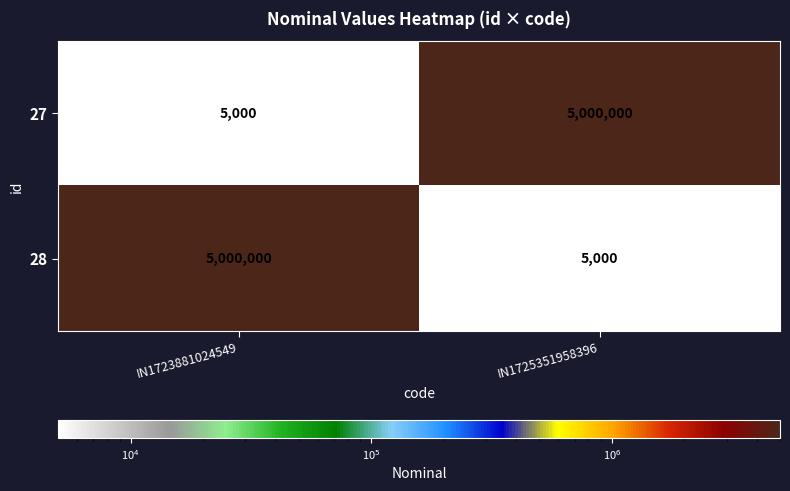

What is the minimum value shown in the chart?

5000